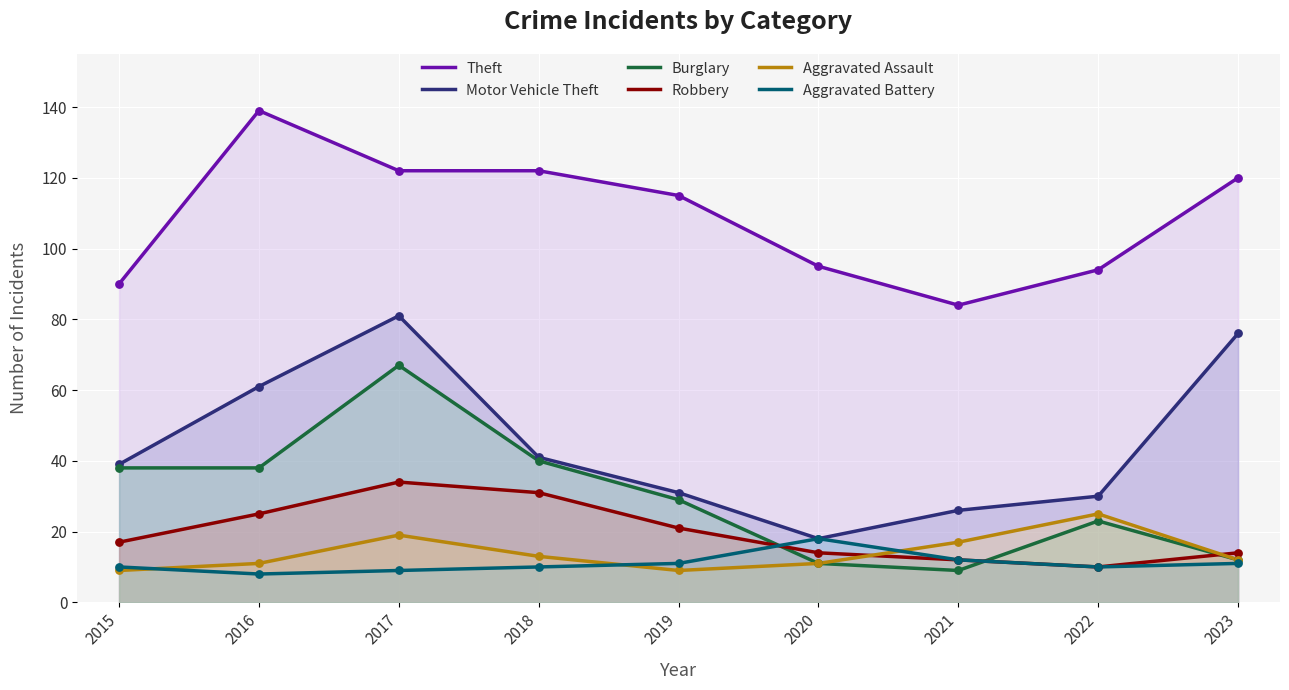

Is the value of Motor Vehicle Theft at 2015 greater than the value of Theft at 2016?

No